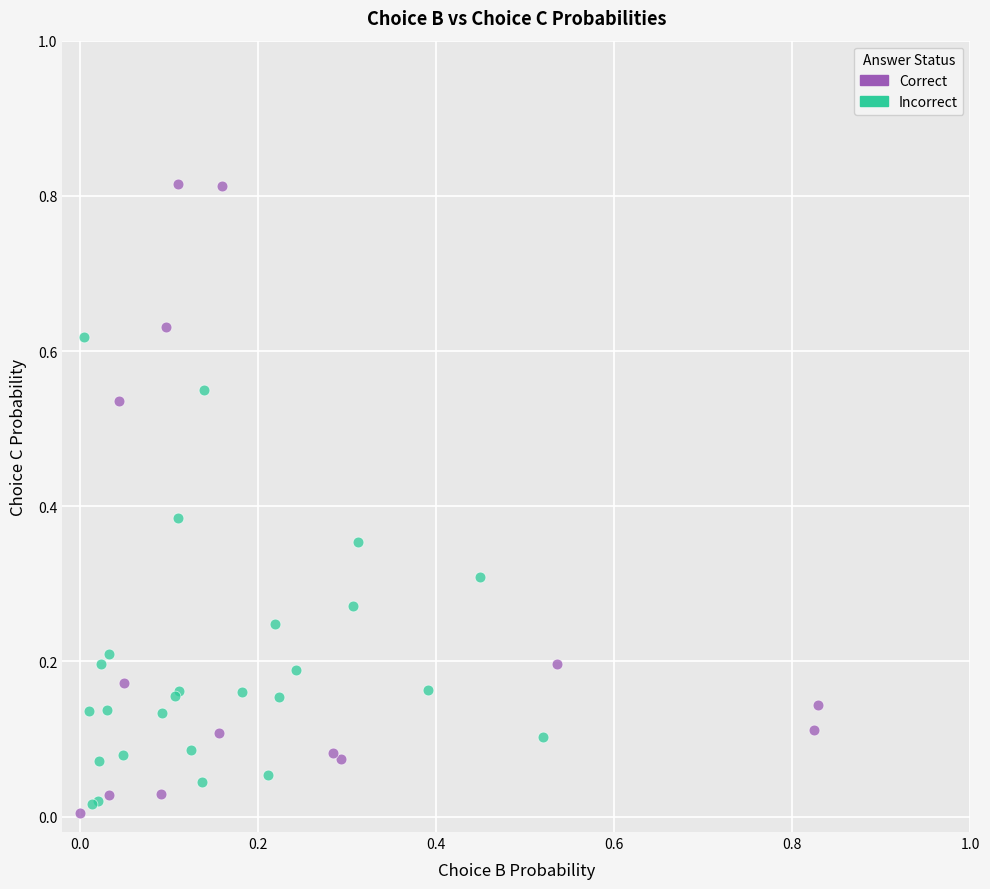

Which series has the largest Y range (max minus min)?

Correct